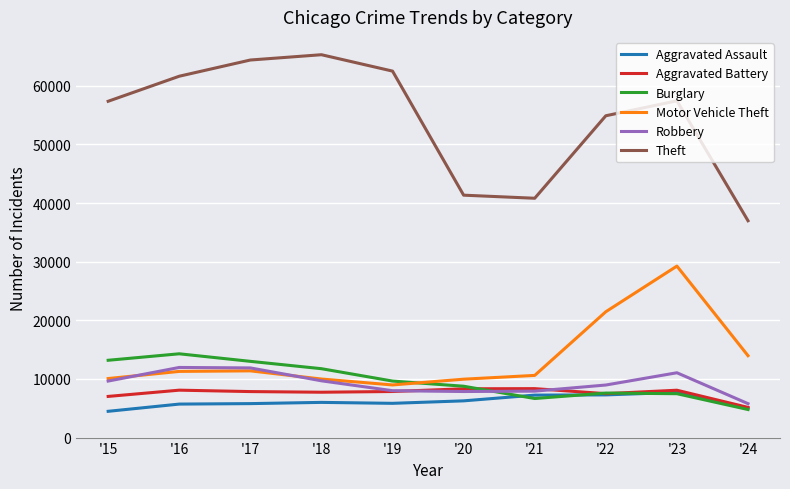

Which series has the widest spread of values?

Theft